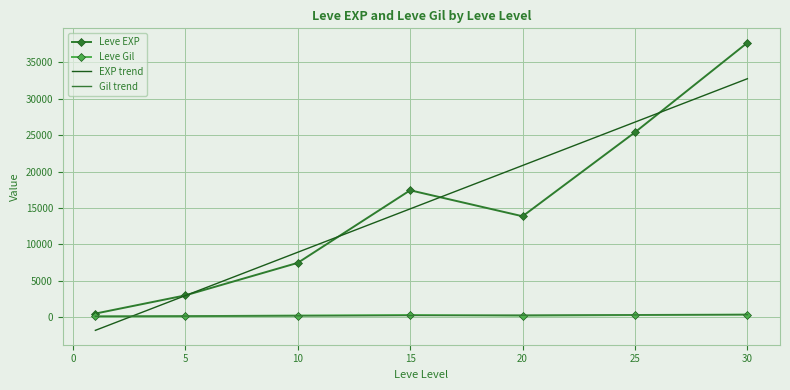

What is the average value of the Leve EXP series?

15062.9